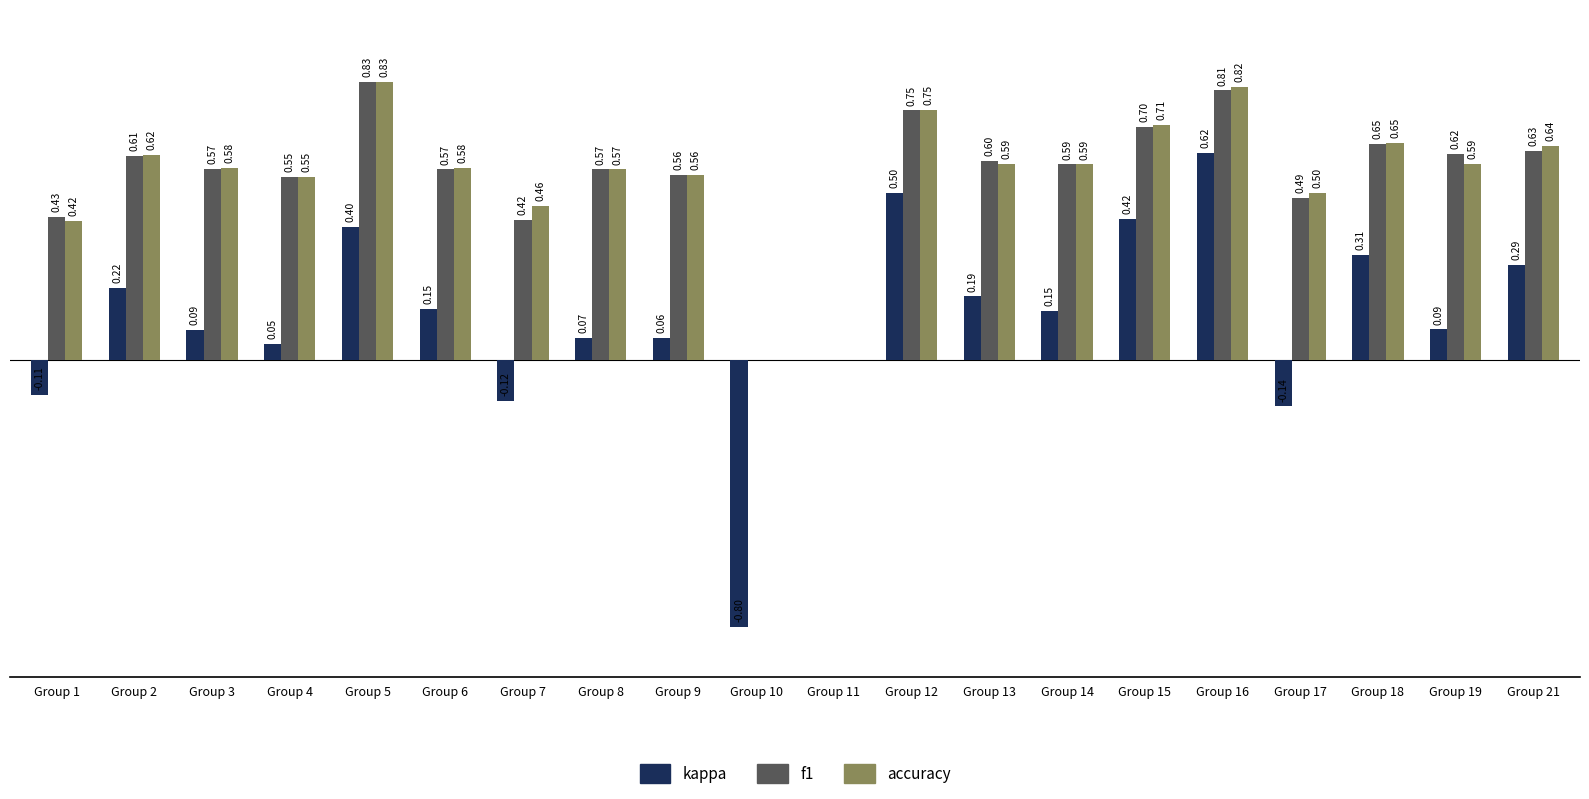

At which category is the sum across all series the highest?

Group 16